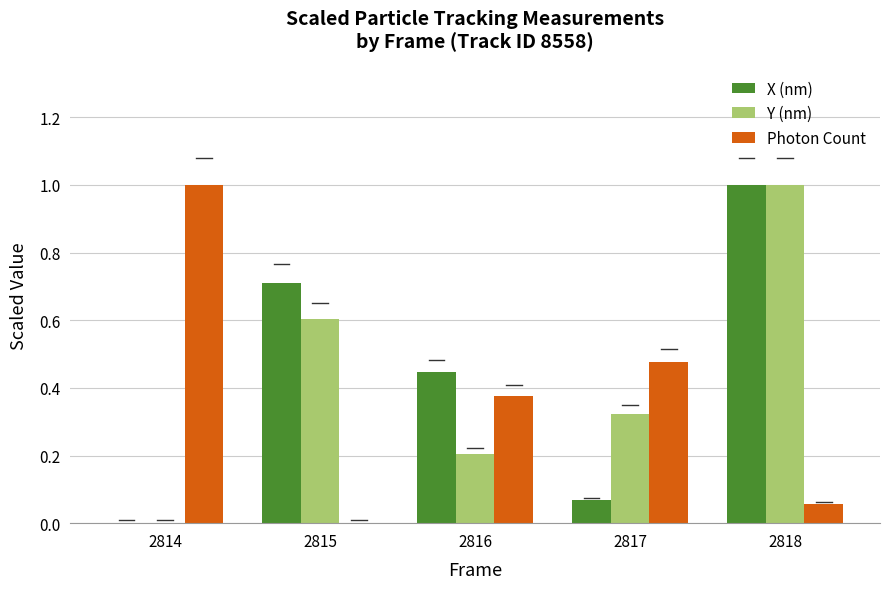

At which category is the sum across all series the highest?

2818